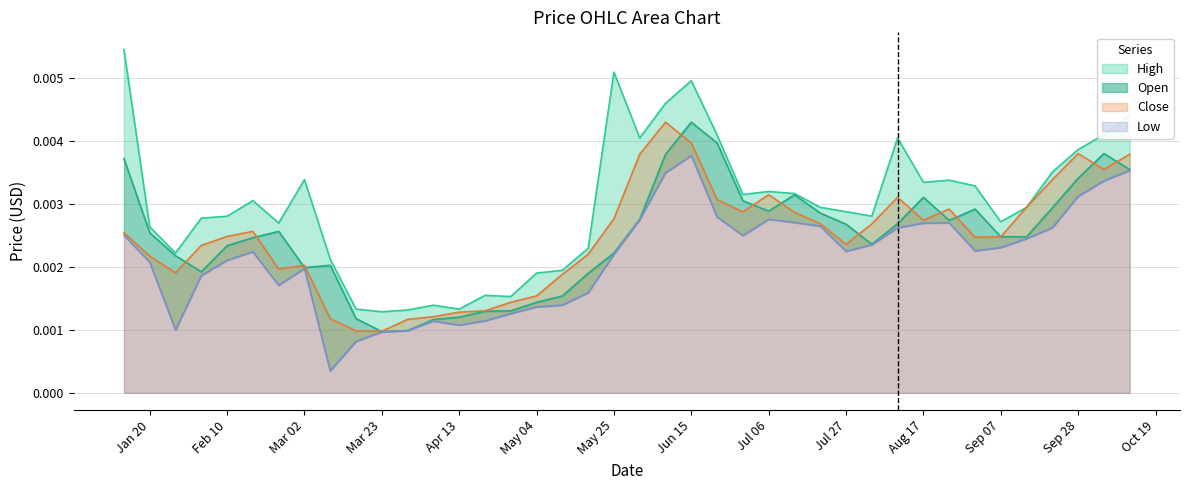

Where is the first local minimum for Low?

2020-01-27